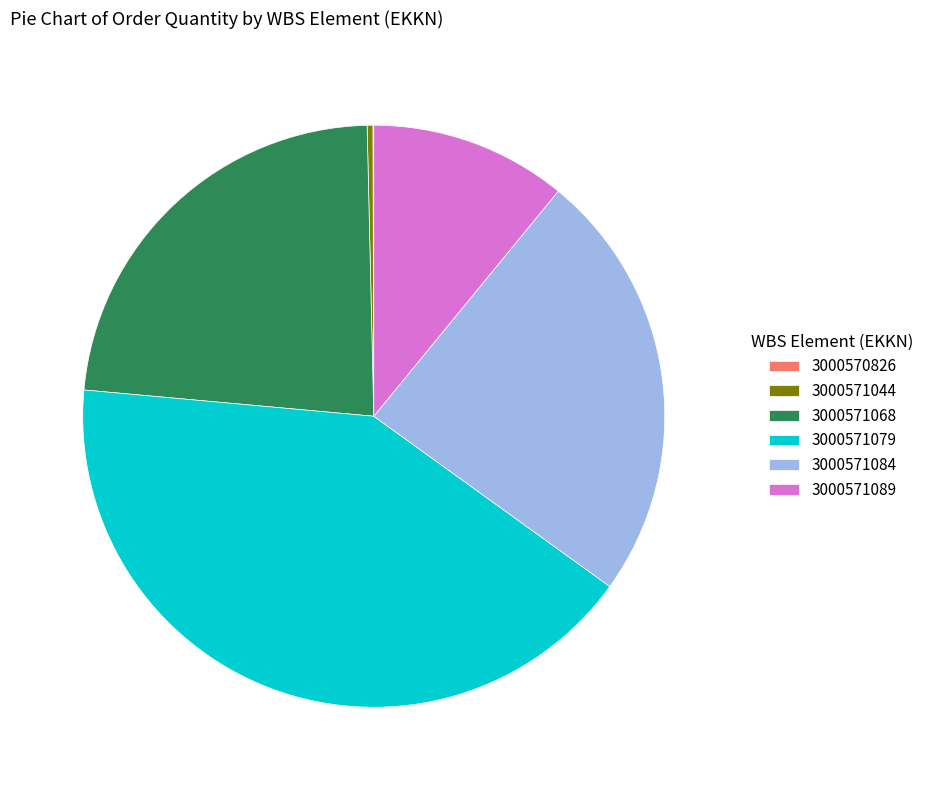

What is the ratio of the value at 3000571079 to the value at 3000571084?

1.7